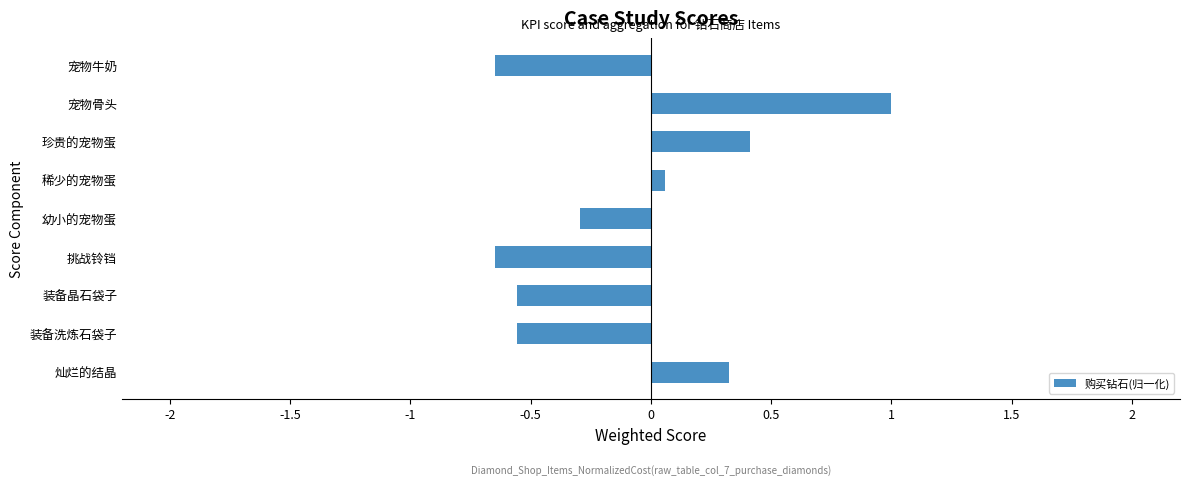

How many values are above zero?

4